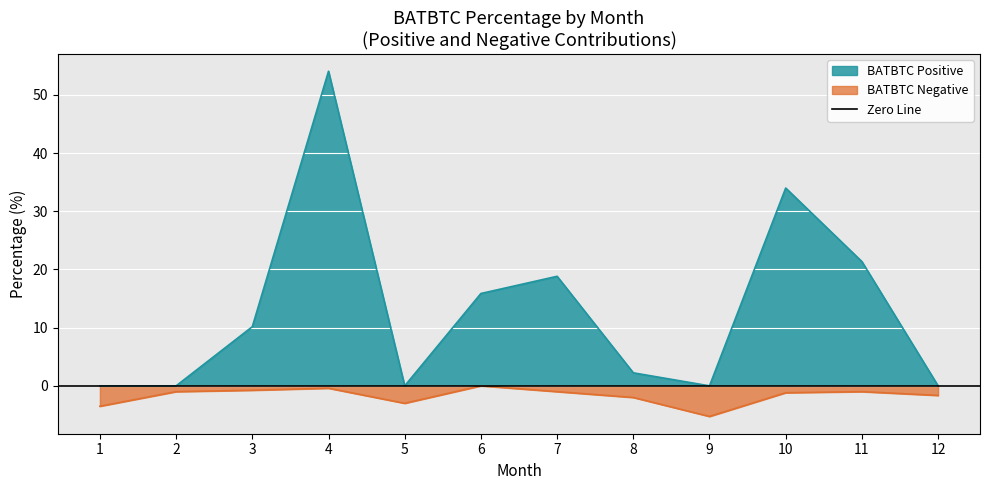

What is the maximum value for BATBTC Positive?

54.1